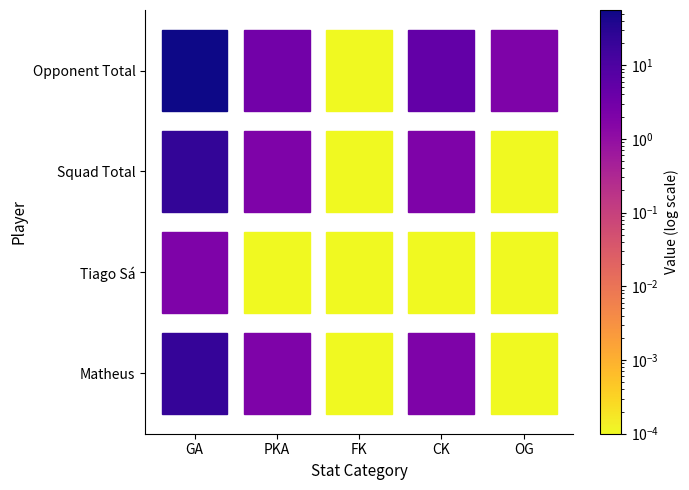

Count the Tiago Sá values in the range 0 to 1.

4